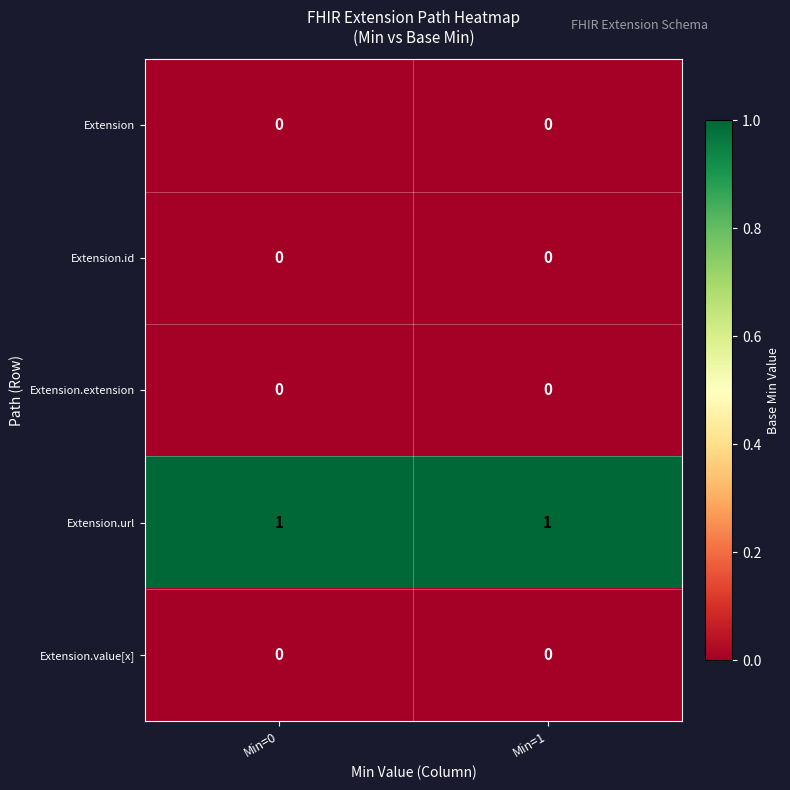

True or false: Extension.extension has a value of 0 at Min=1.

True